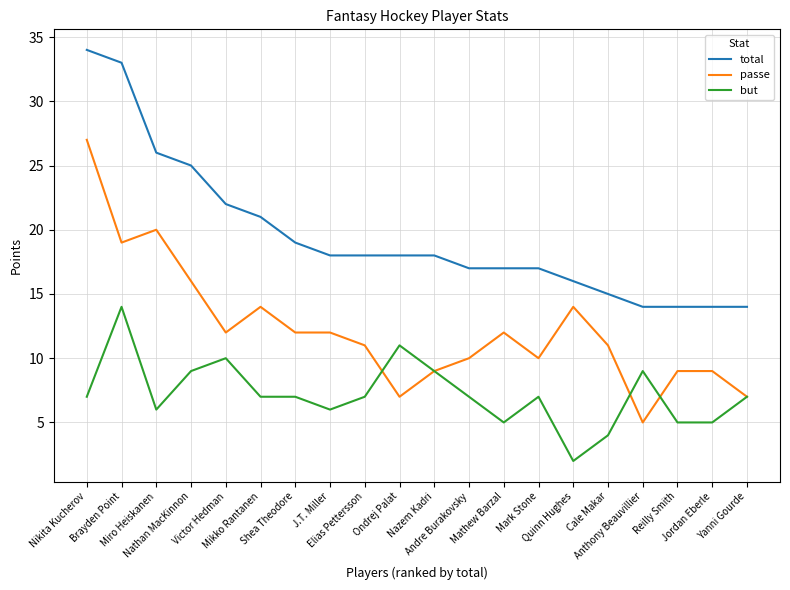

Where is the first local maximum for passe?

Miro Heiskanen